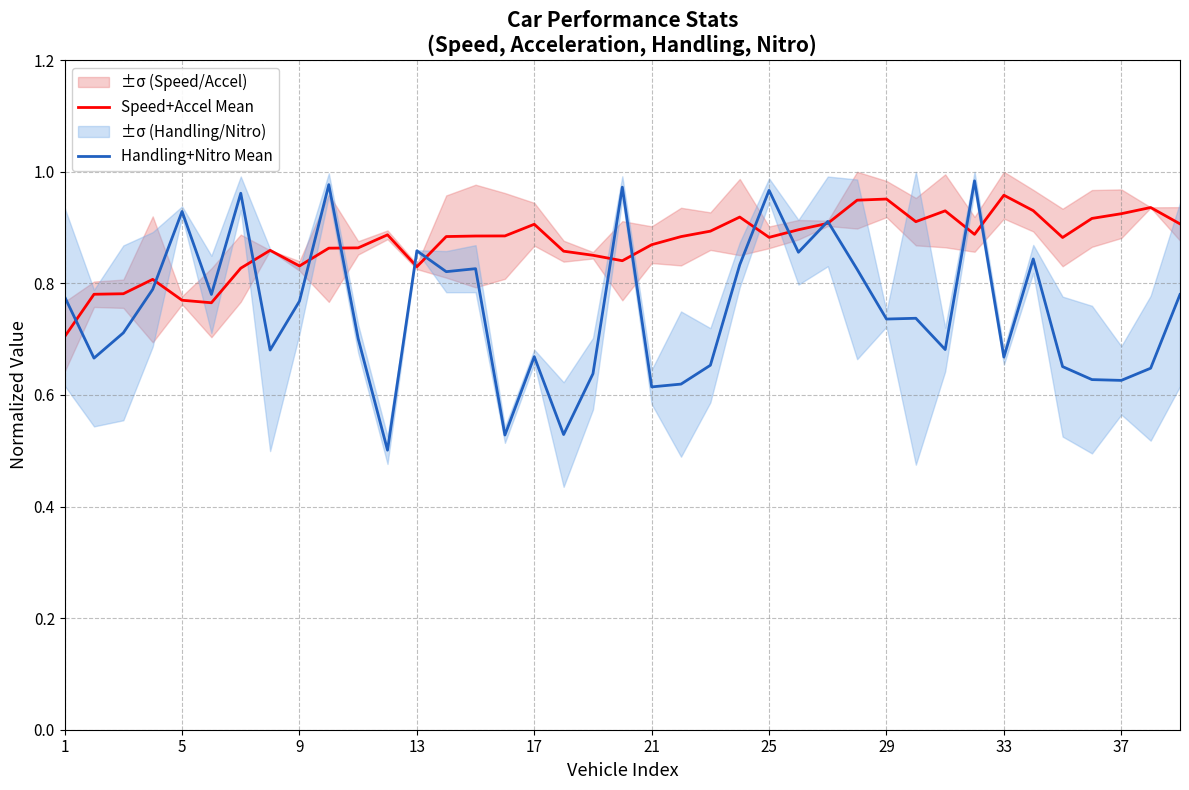

How many interior local valleys does the Speed+Accel Mean series have?

8